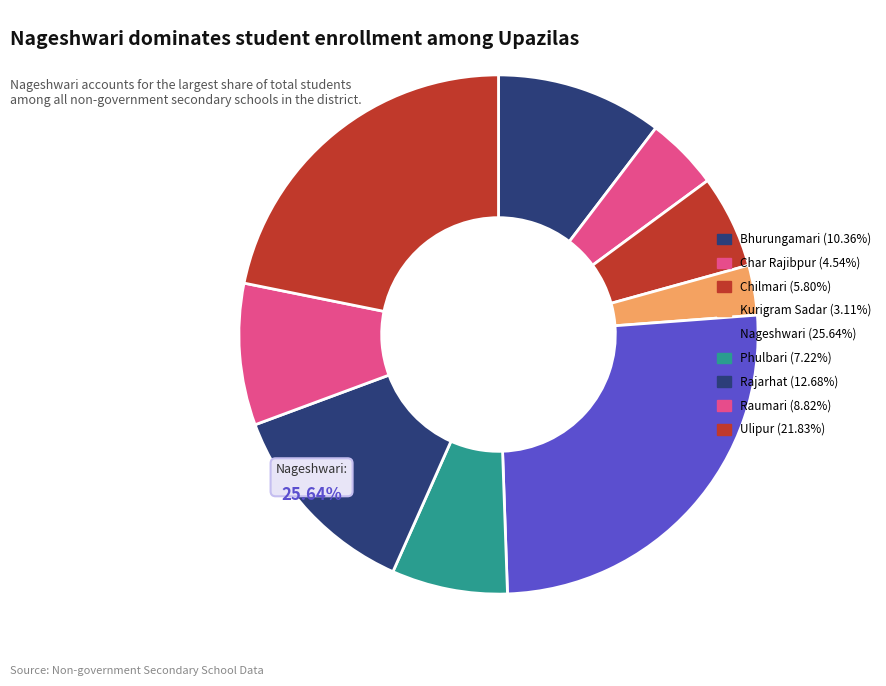

To the nearest percent, what is the combined percentage of Ulipur and Raumari?

31%